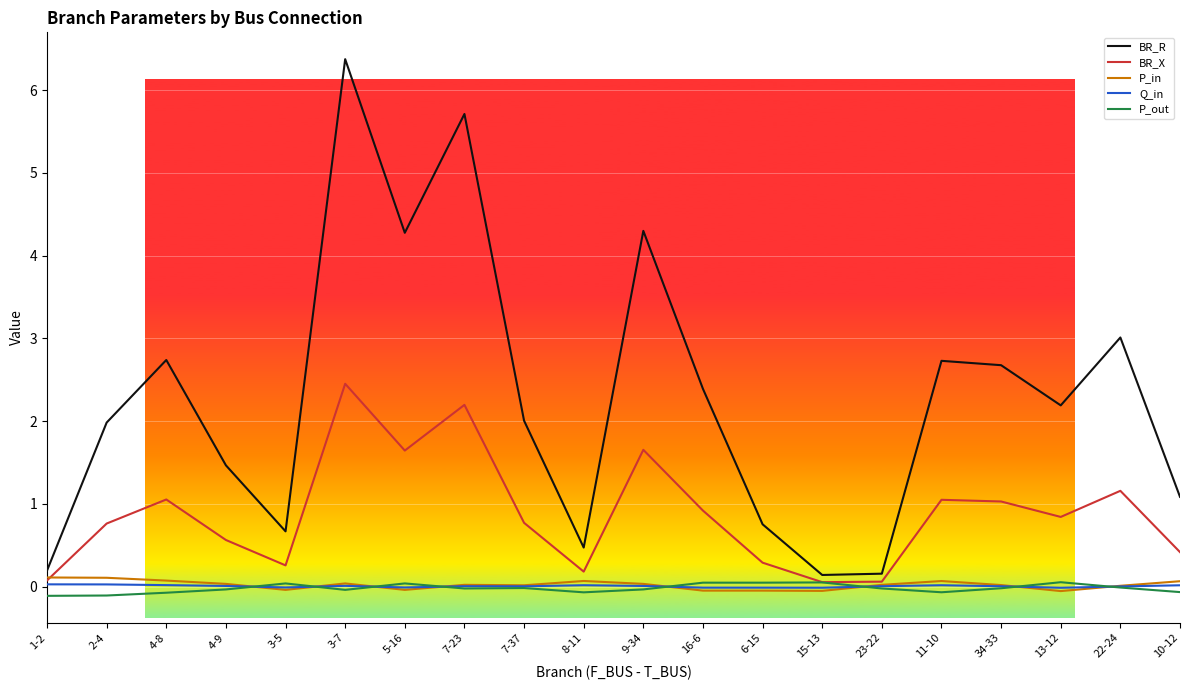

At which category is the sum across all series the highest?

3-7